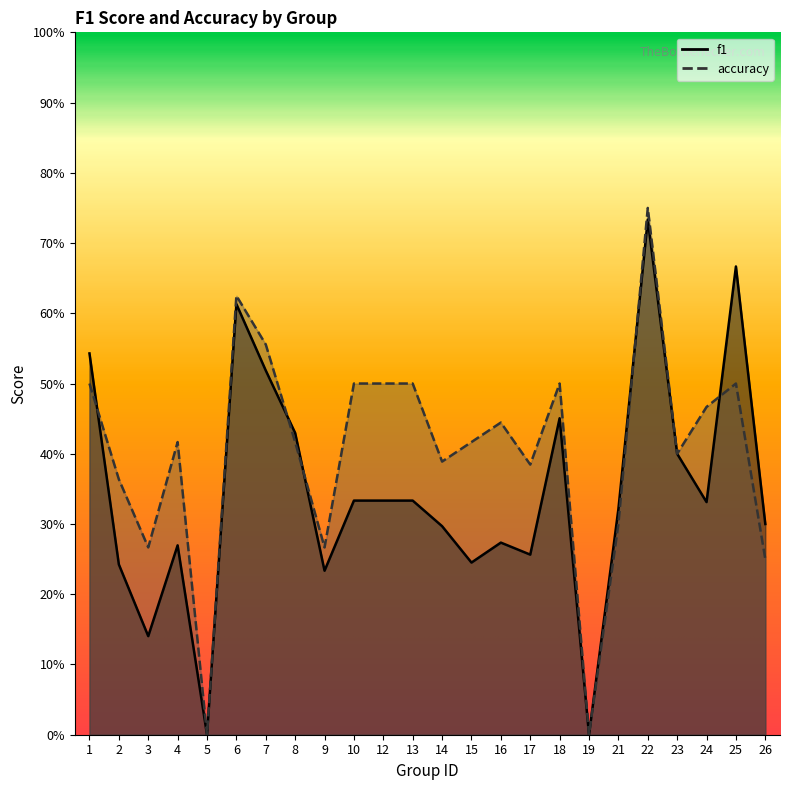

After their last crossing, which series has the higher values: accuracy or f1?

f1